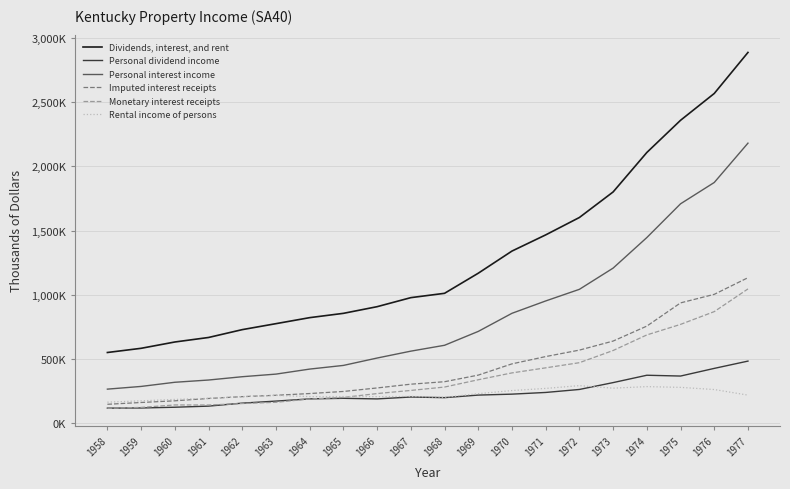

Rank the series by their maximum value, from highest to lowest.

Dividends, interest, and rent, Personal interest income, Imputed interest receipts, Monetary interest receipts, Personal dividend income, Rental income of persons